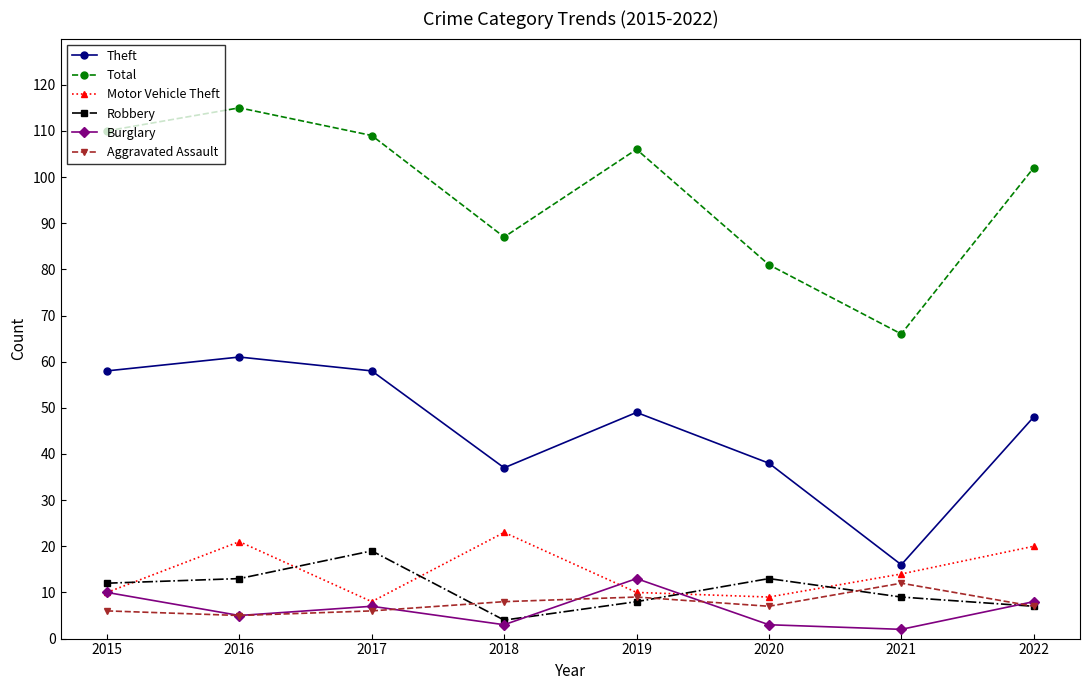

Which series has the largest total across all categories?

Total